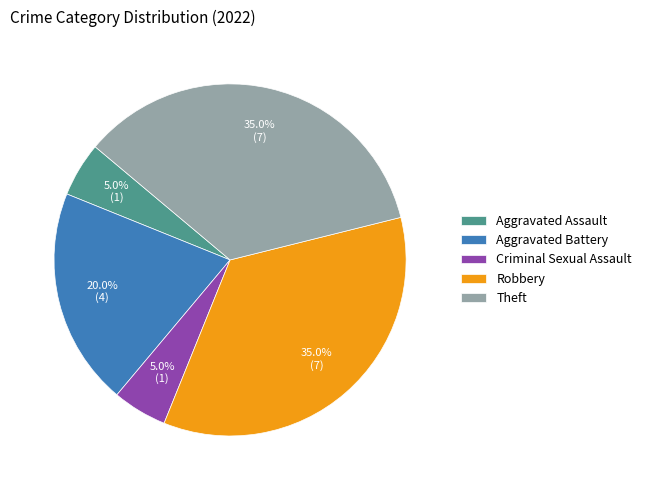

To the nearest percent, what percentage of the pie is Criminal Sexual Assault?

5%